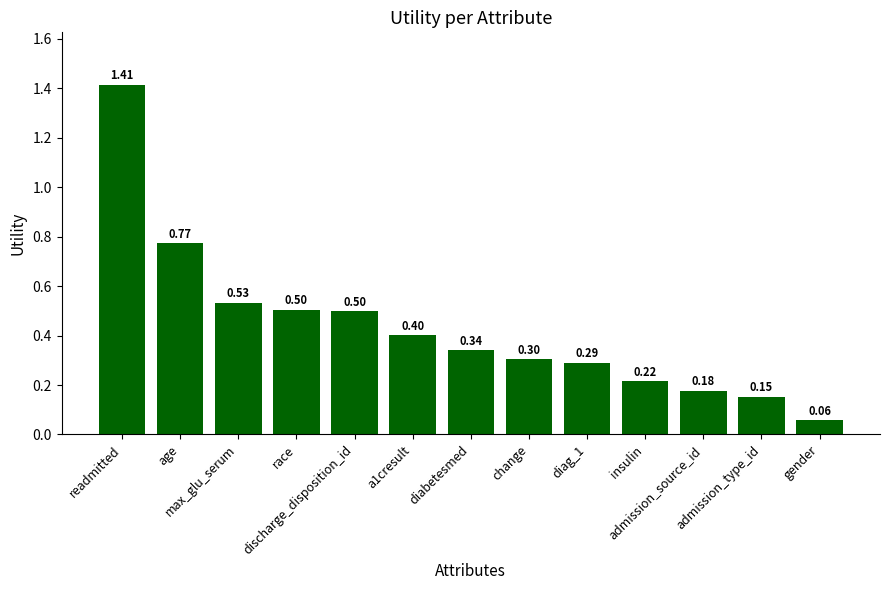

What is the sum of the values at a1cresult and admission_type_id?

0.6